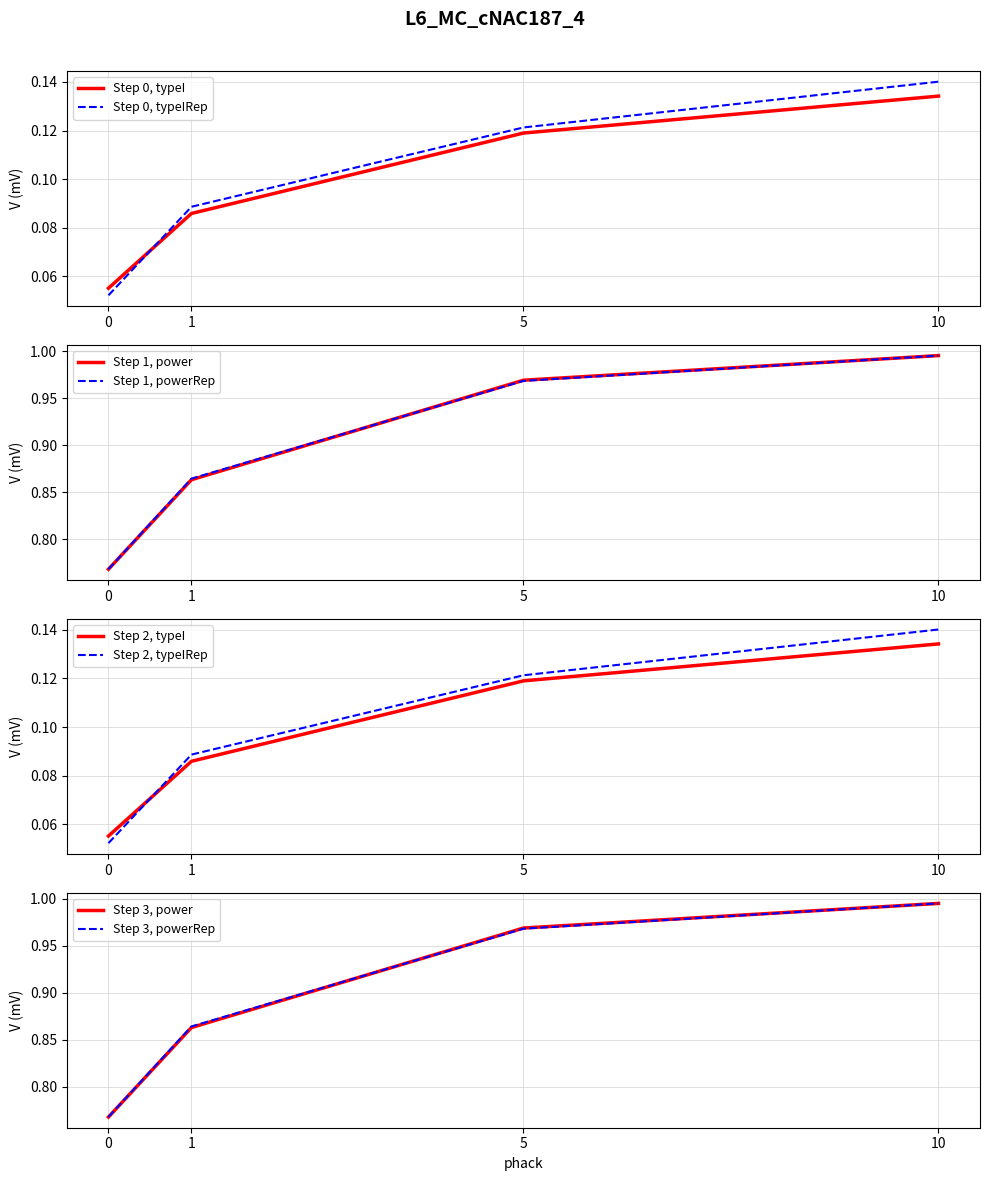

At how many categories does at least one series exceed 0?

4